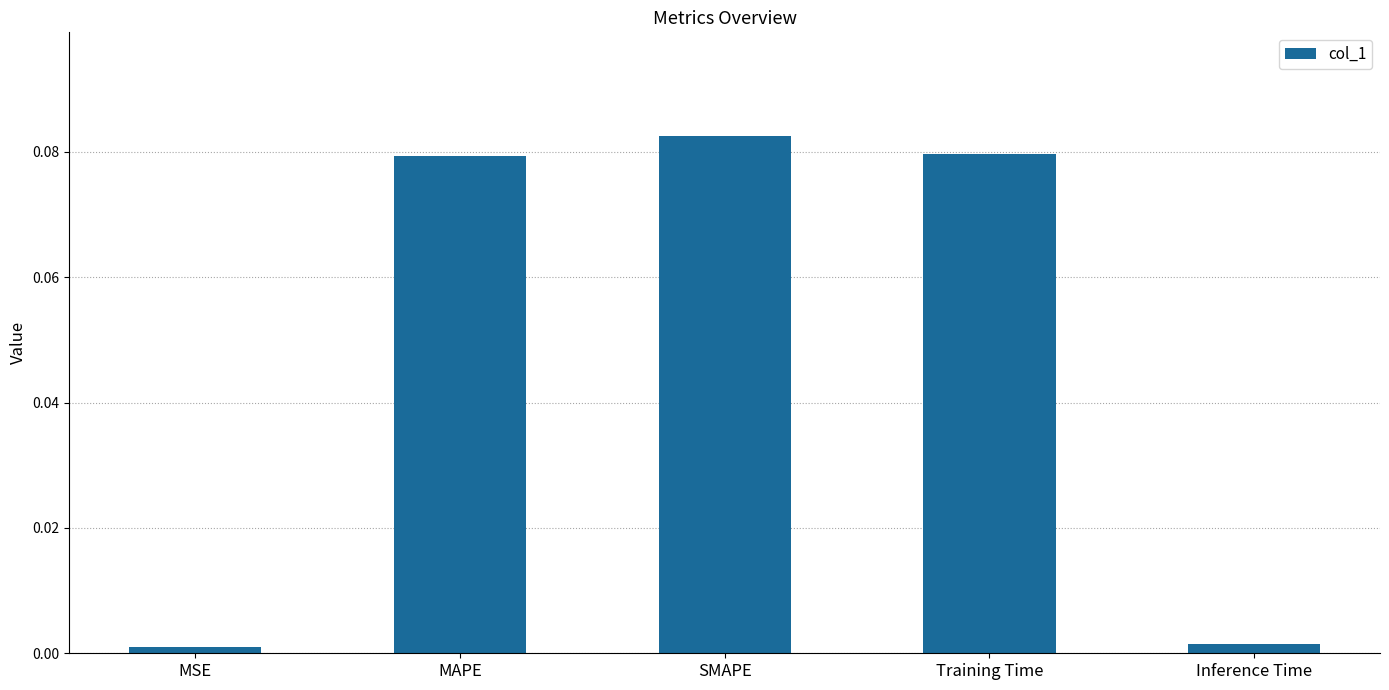

Are the bars horizontal?

No